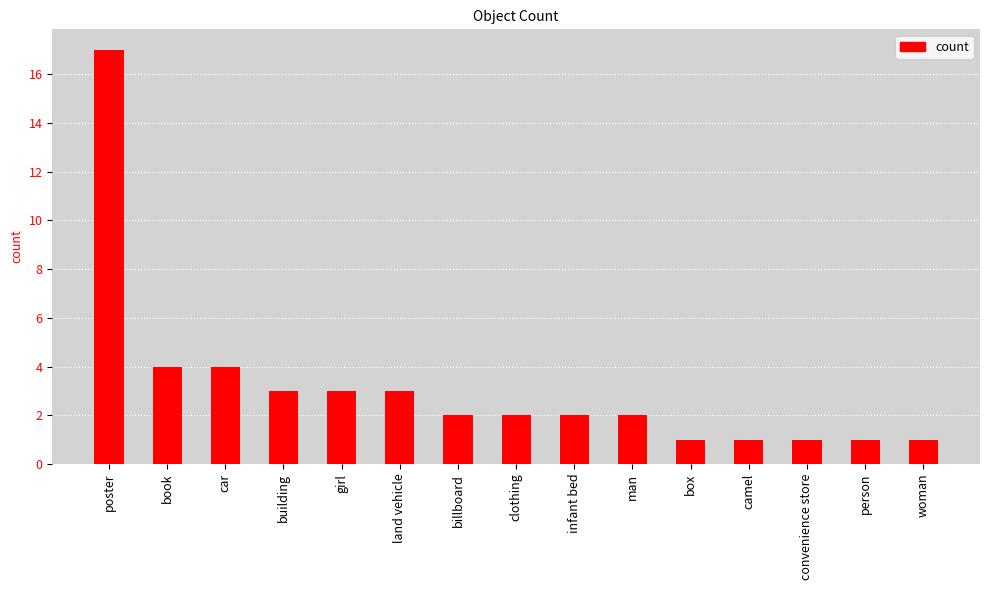

What is the difference between the maximum and minimum values?

16